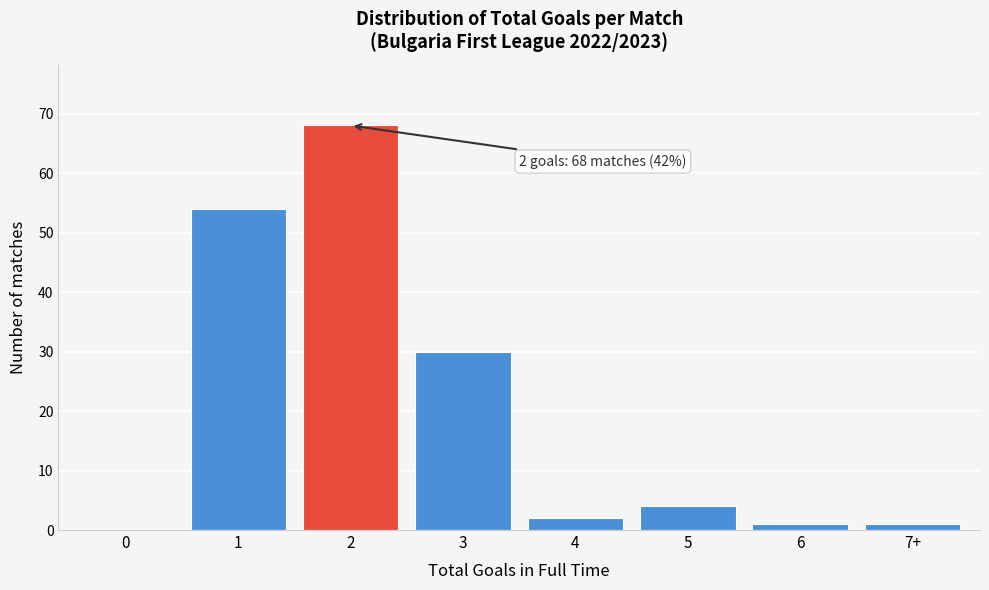

Reading left to right, extract all data points from this chart.

0=0	1=54	2=68	3=30	4=2	5=4	6=1	7+=1